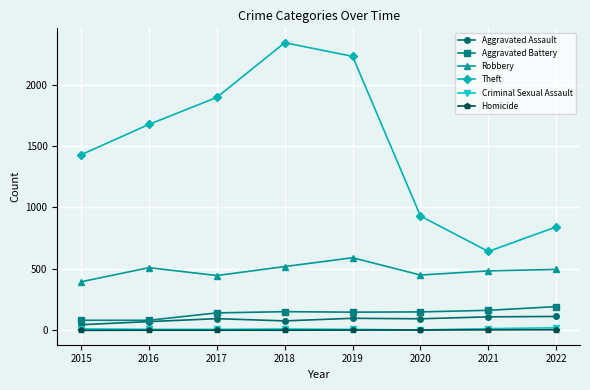

Is the value of Theft at 2019 greater than the value of Criminal Sexual Assault at 2020?

Yes